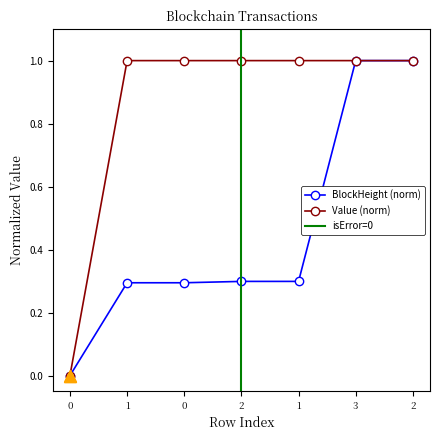

Which has a higher value, 3 or 0?

3